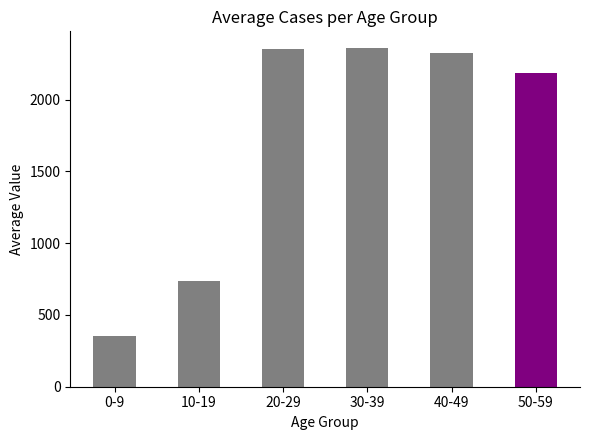

Is it true that Cases* 20-29 equals 2651 at 30-39?

False